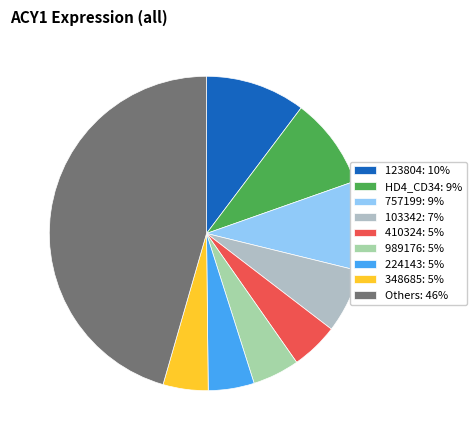

Does any single category account for the majority?

No